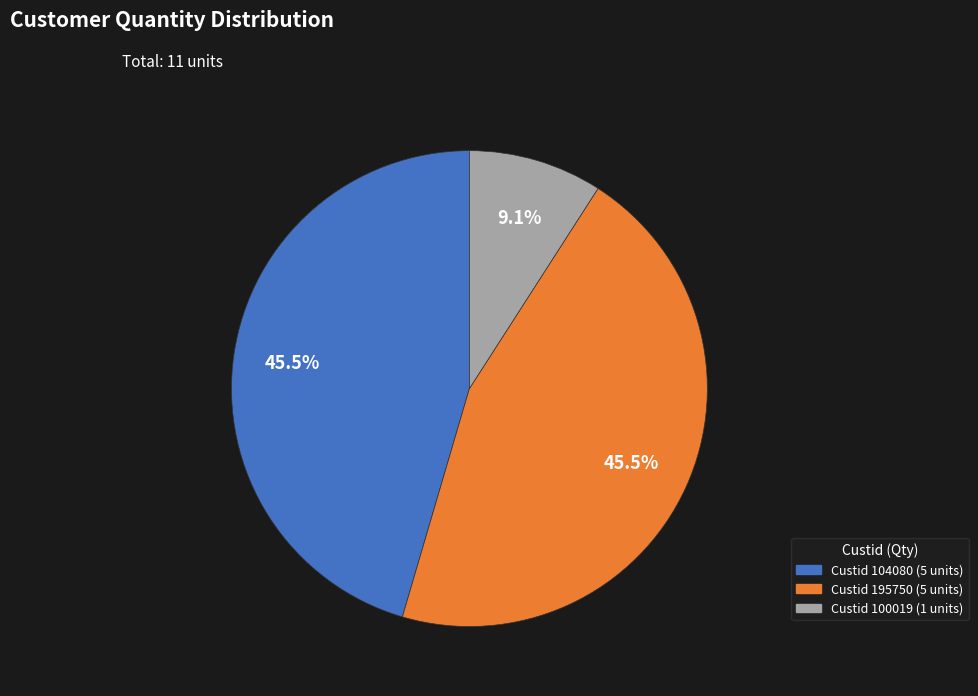

Is there any slice that represents more than half of the pie?

No